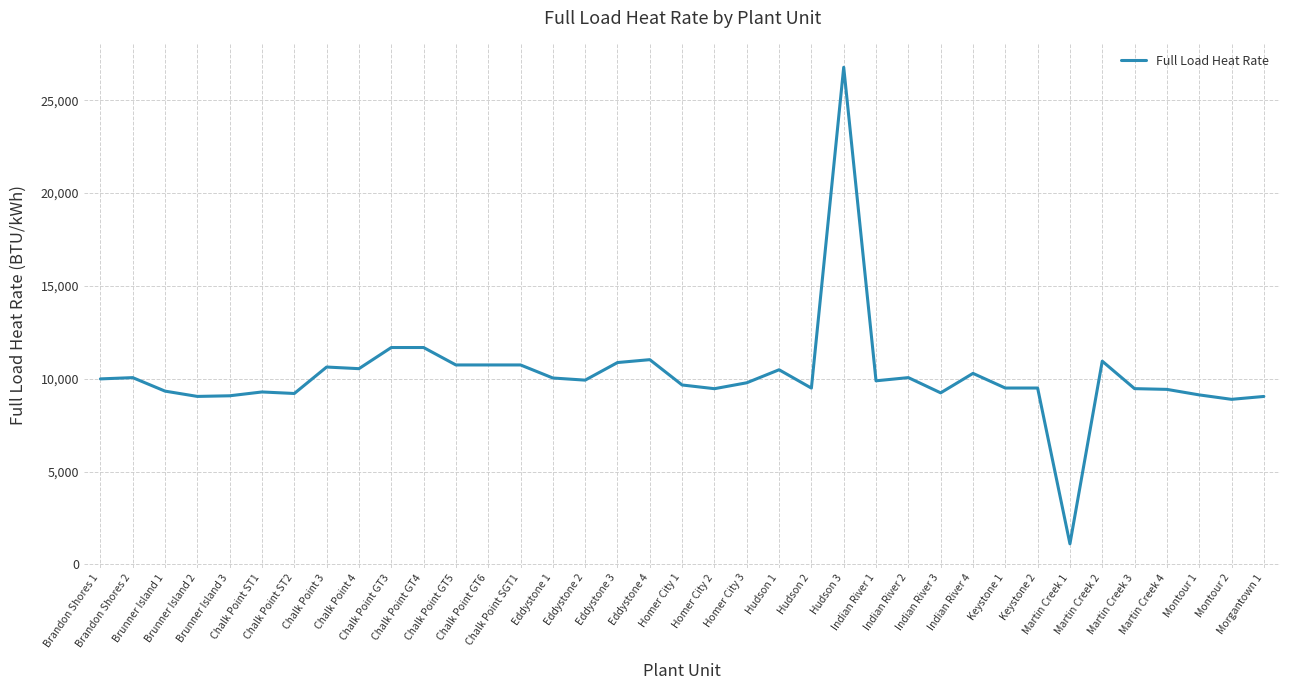

What is the minimum value shown in the chart?

1107